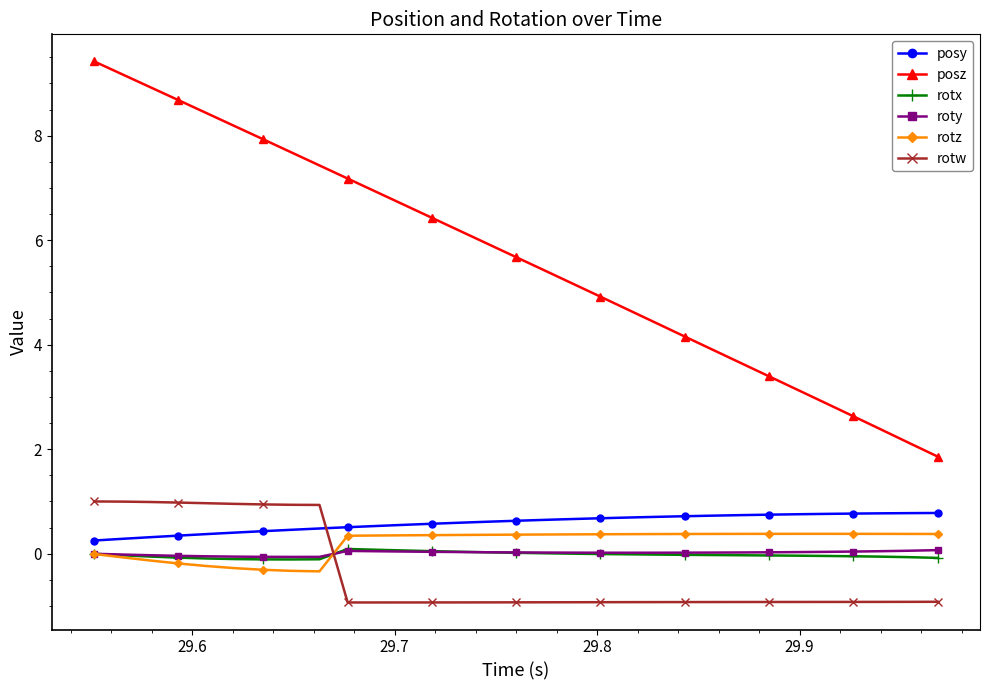

How many intersections are there between posy and rotw?

1